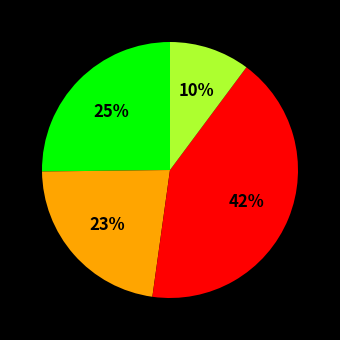

Does any single category account for the majority?

No